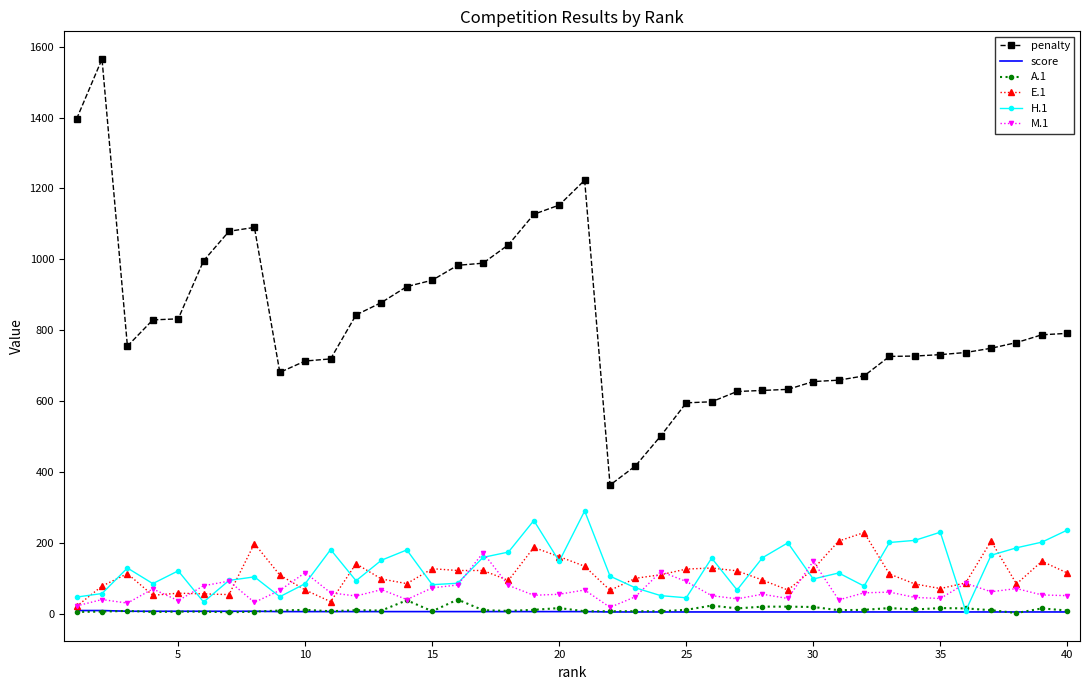

True or false: E.1 and penalty intersect in this chart.

False